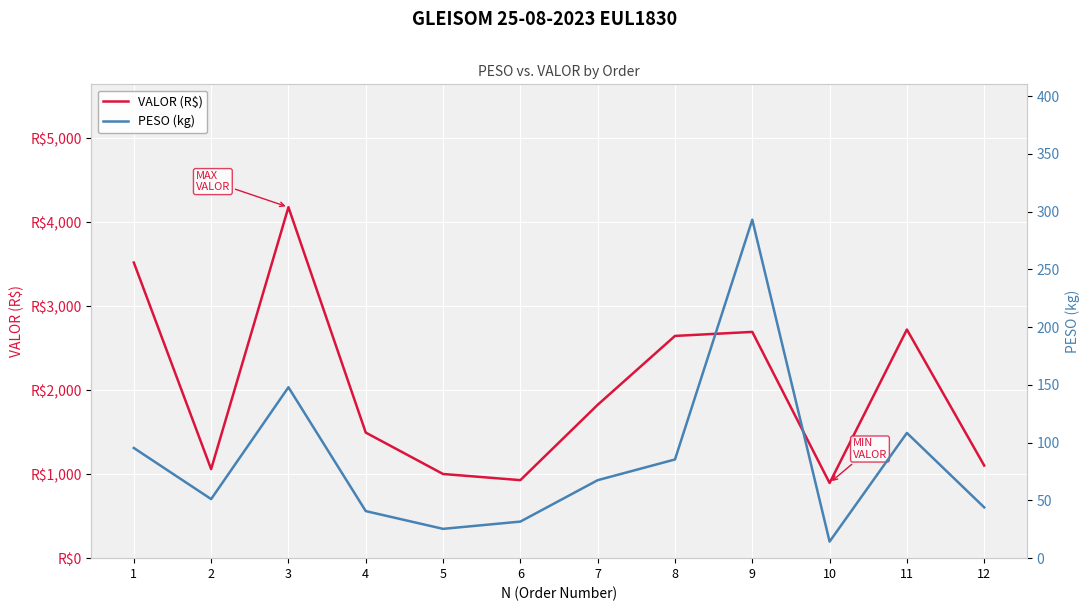

What is the difference between the maximum and minimum values in the VALOR (R$) series?

3285.7